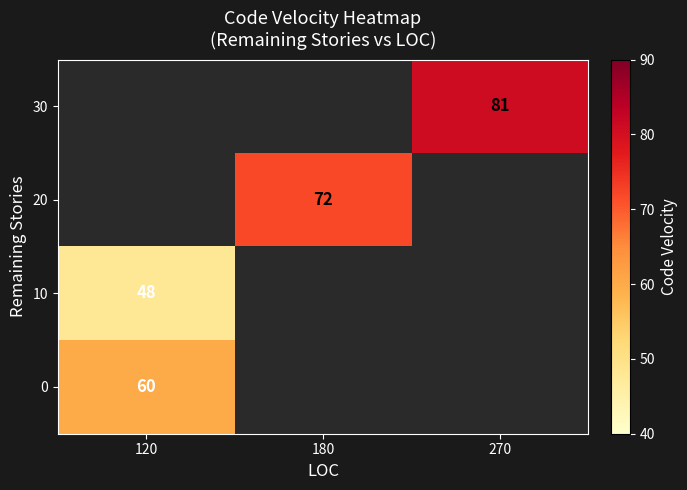

The 20 series shows 102 at 180. True or false?

False